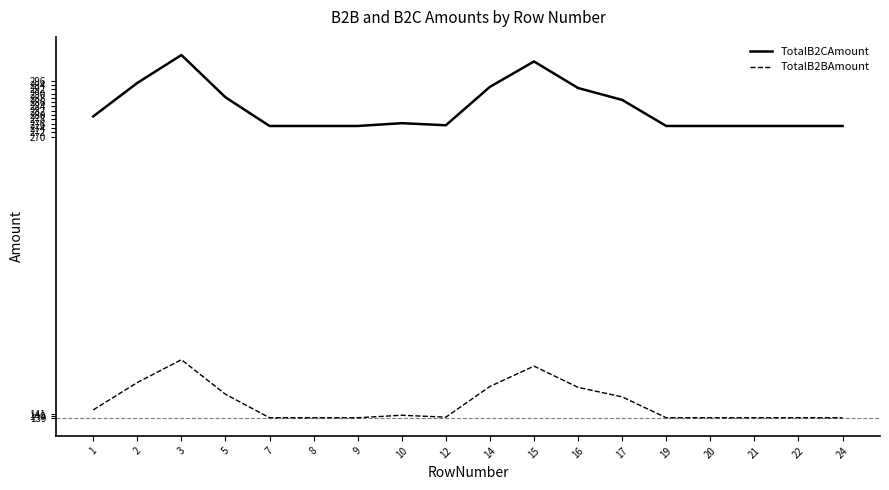

True or false: TotalB2CAmount and TotalB2BAmount intersect in this chart.

False